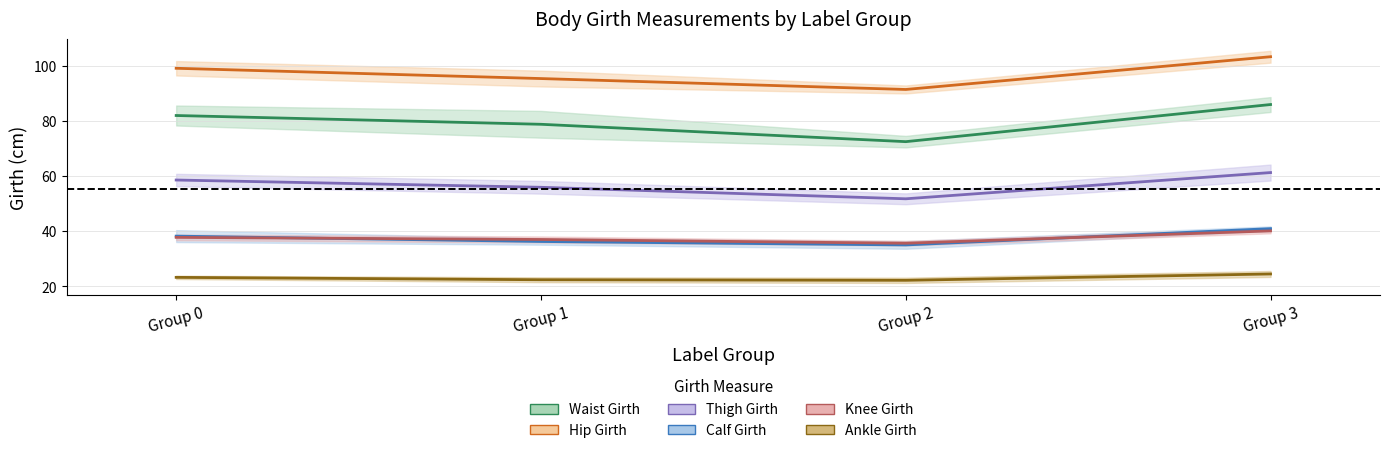

List the series in order of their peak value, highest first.

hip_gi, wai_gi, thi_gi, cal_gi, kne_gi, ank_gi